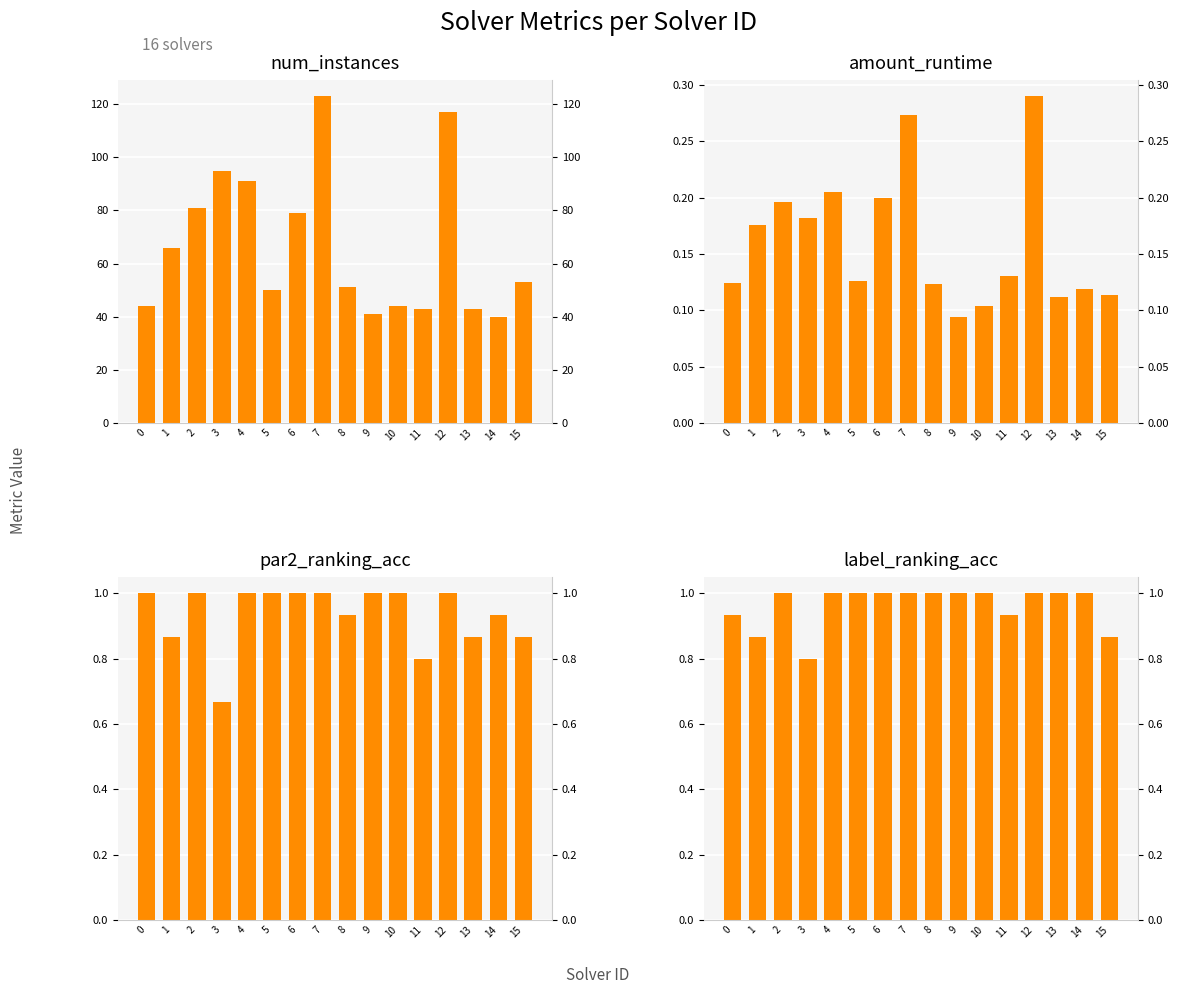

The value of num_instances at 4 is 60.8. True or false?

False